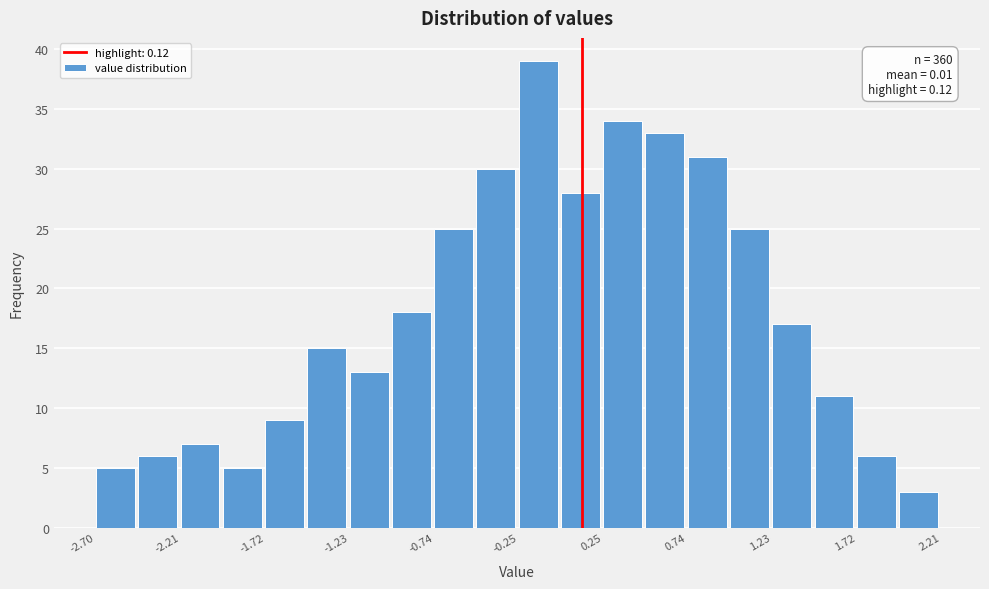

Which range on the x-axis has the tallest bar?

-0.25 to 0.00